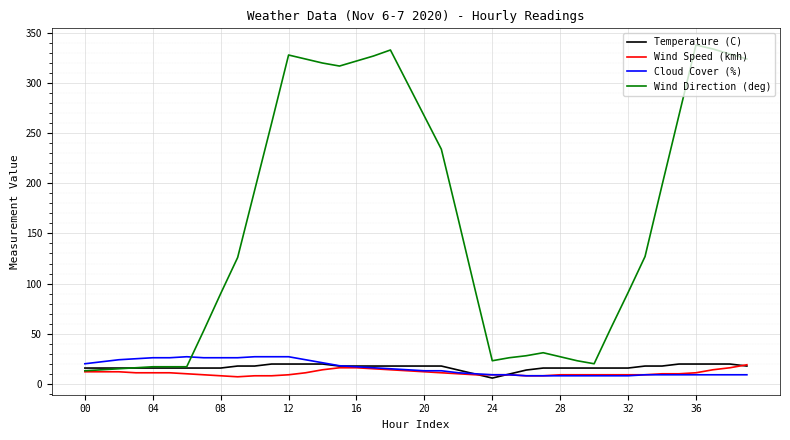

Which series has the largest total across all categories?

Wind Direction (deg)